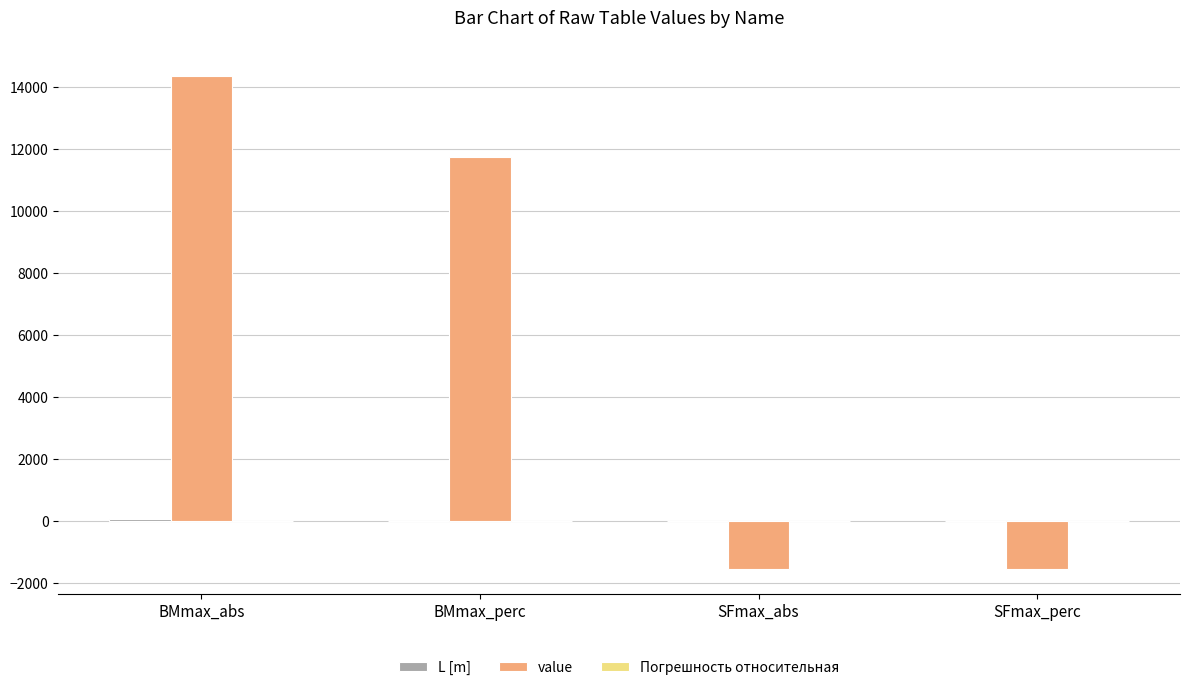

Which series has the largest total across all categories?

value